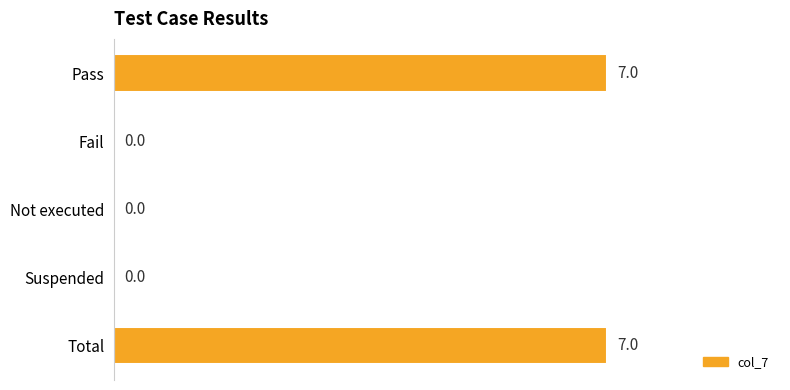

What is the maximum value shown in the chart?

7